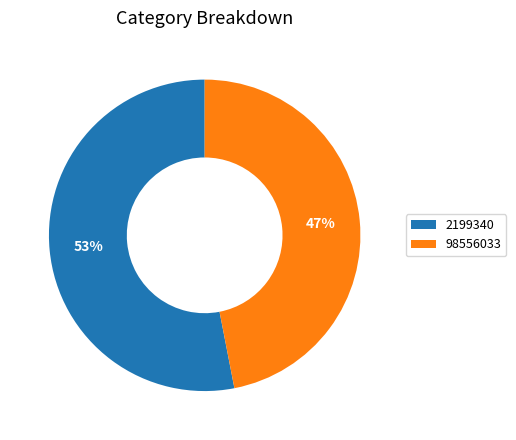

To the nearest percent, what is the combined percentage of 2199340 and 98556033?

100%